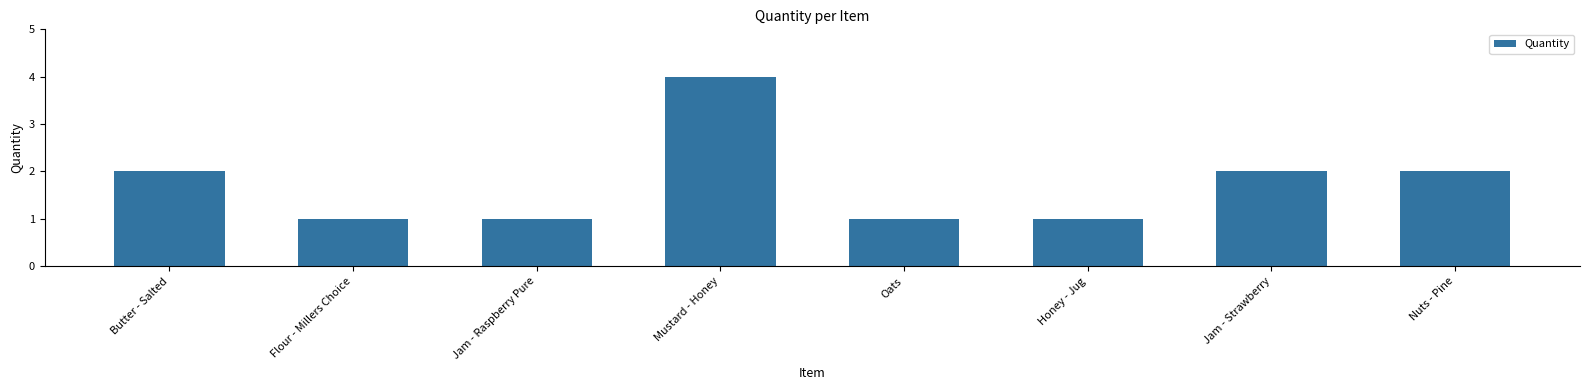

What is the ratio of the value at Butter - Salted to the value at Jam - Raspberry Pure?

2.0